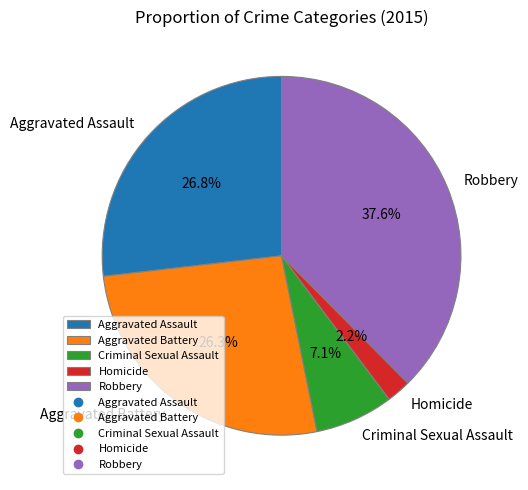

How many segments does this pie chart have?

5